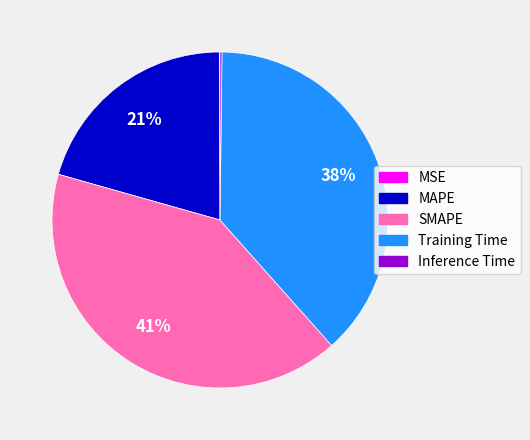

What is the largest slice in the pie chart?

SMAPE